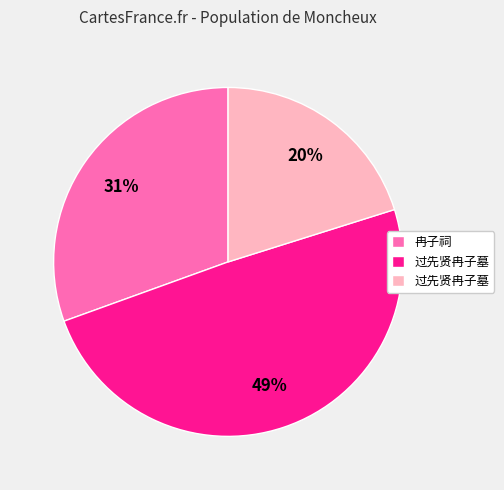

Does any single category account for the majority?

No